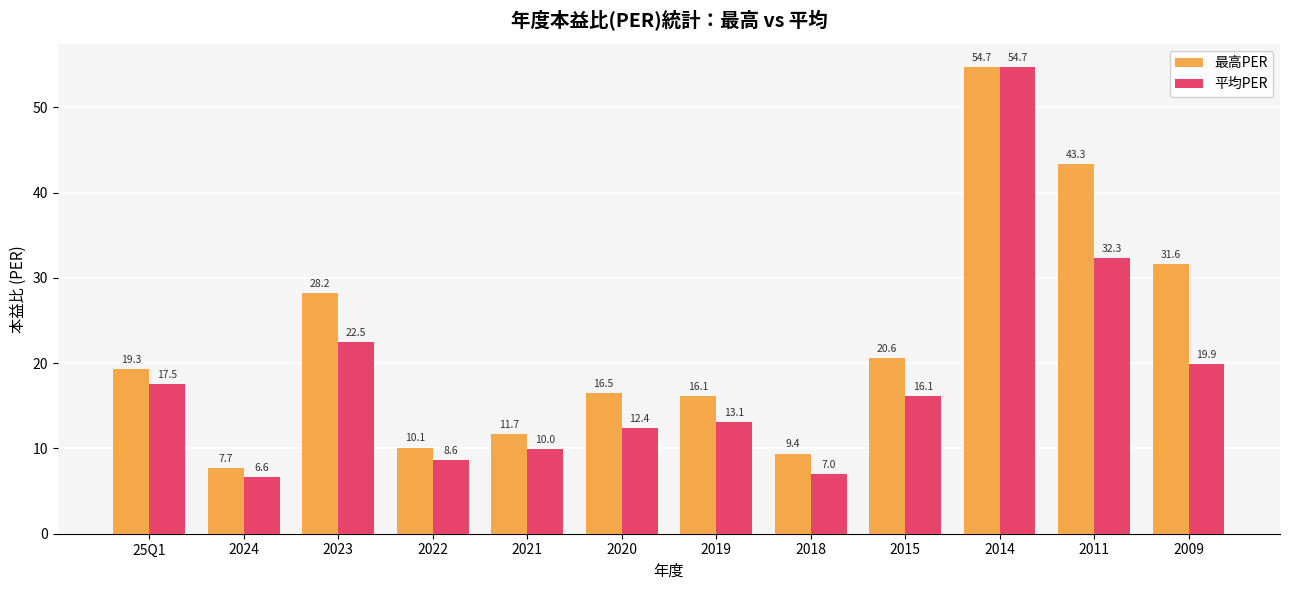

How many bars are there in each group?

2